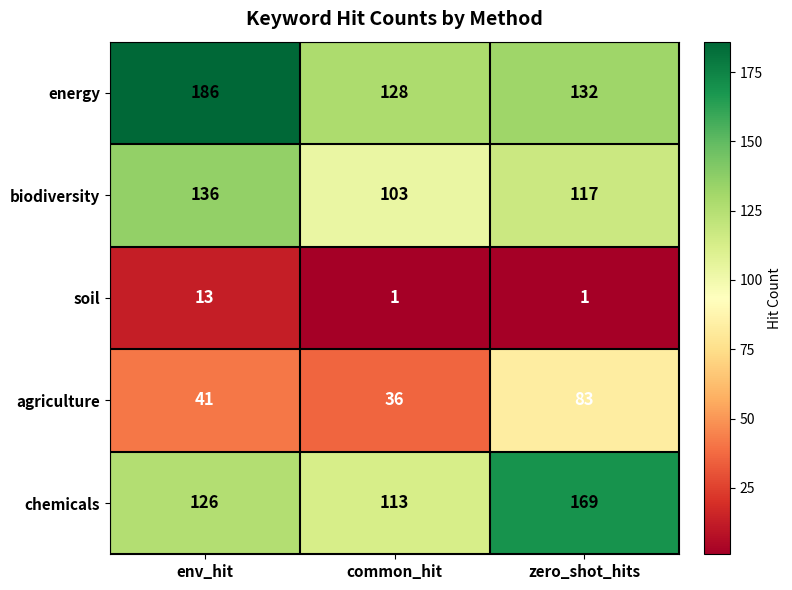

The soil series shows 7 at env_hit. True or false?

False